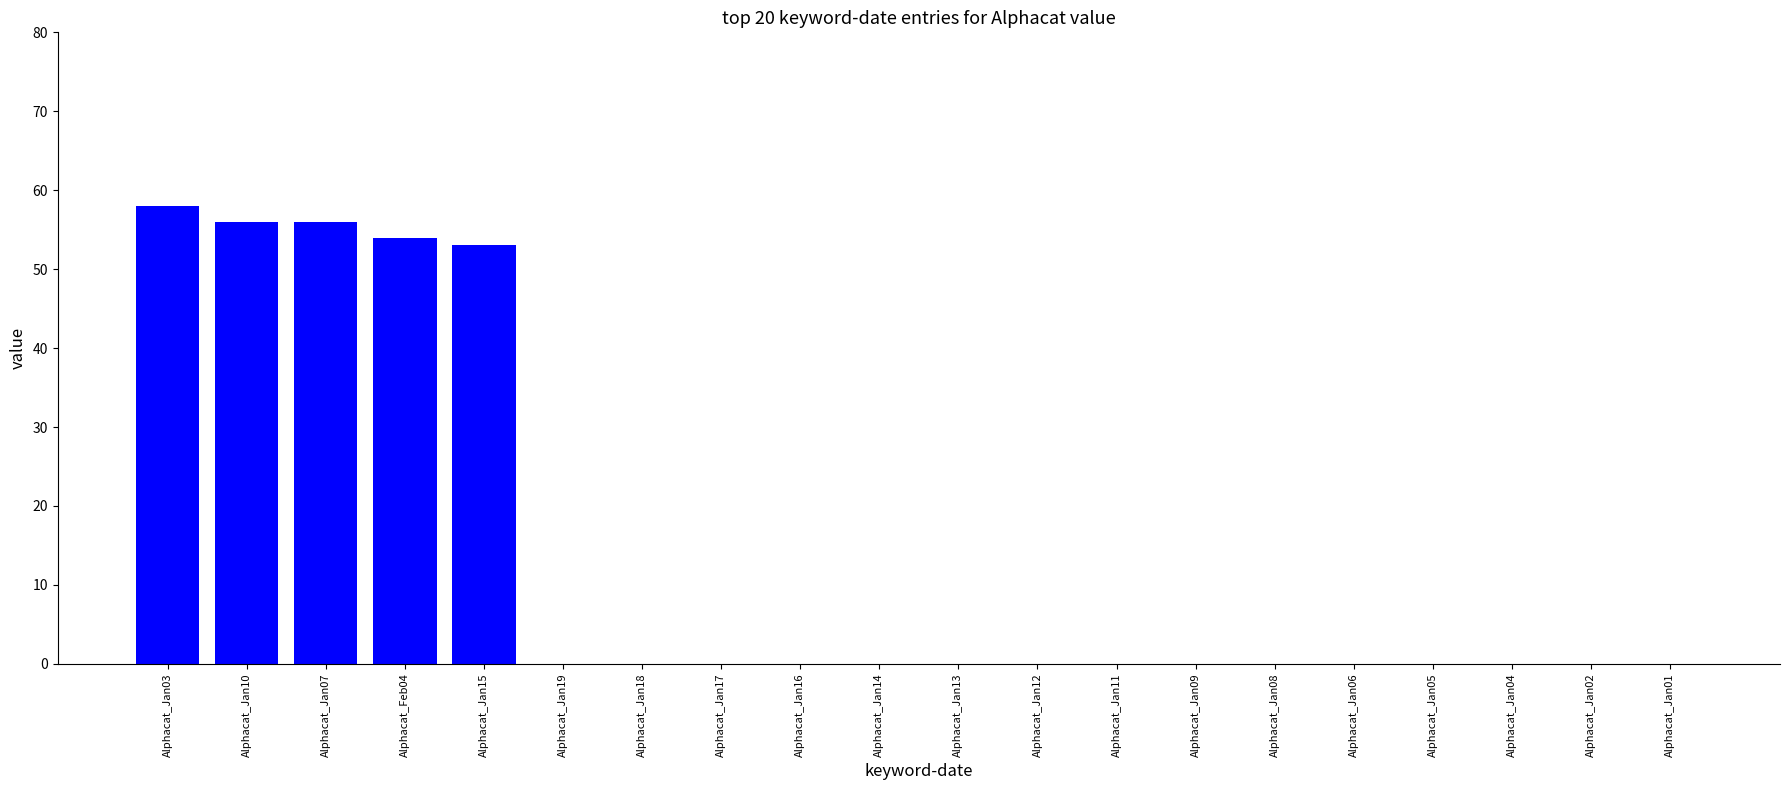

Where is the data nearest to the value 29?

Alphacat_Jan15